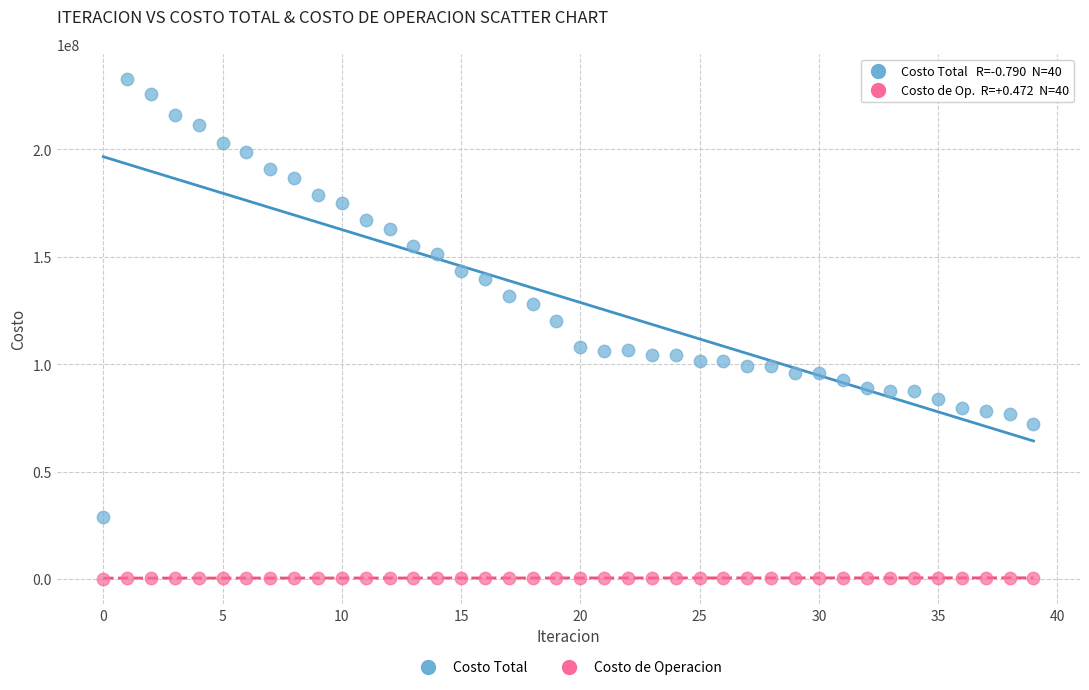

Across all series, what Y value is closest to 116409679?

120111524.3